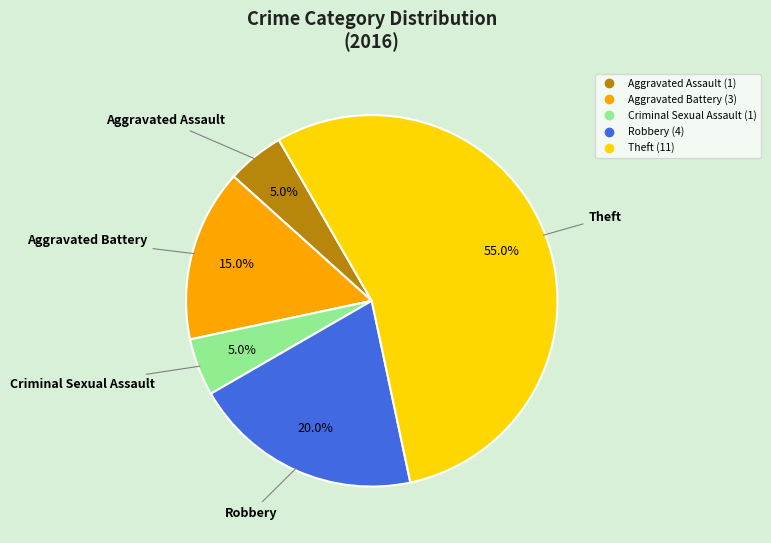

What is the ratio of the value at Aggravated Assault to the value at Aggravated Battery?

0.3